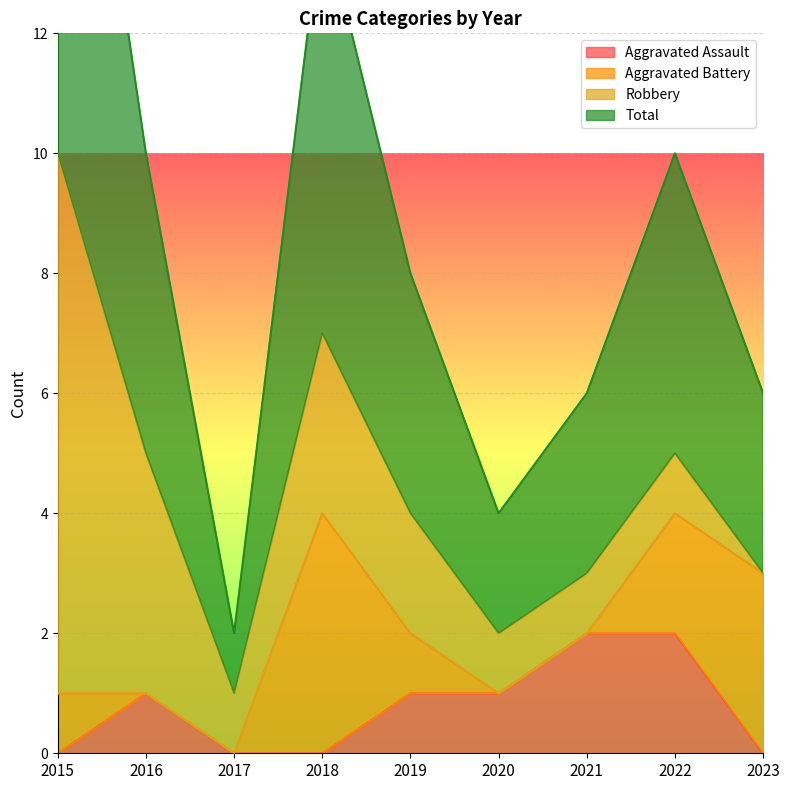

Where is the first local maximum for Total?

2018